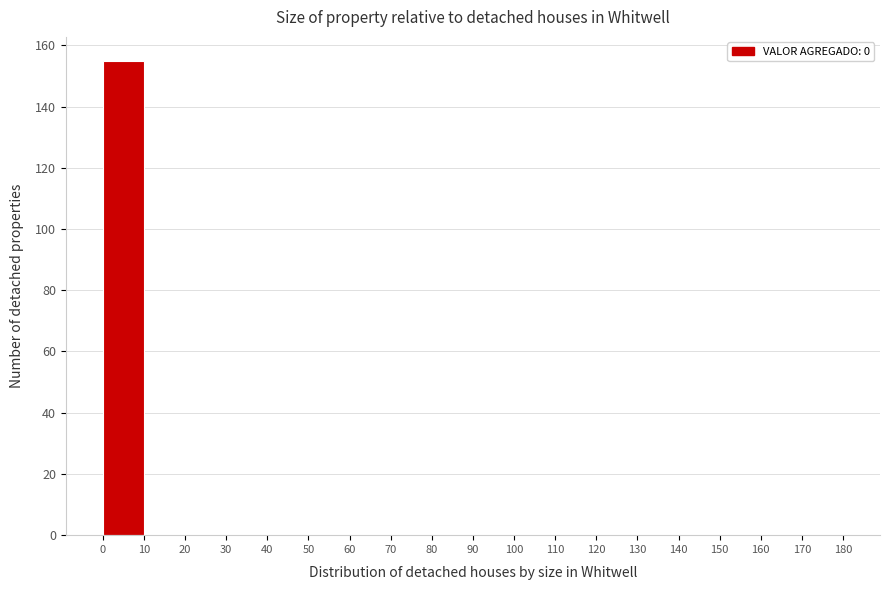

What is the height of the bar covering 0 to 10 on the x-axis? The values are not printed on the chart, so give them approximately, as read against the axis.

156